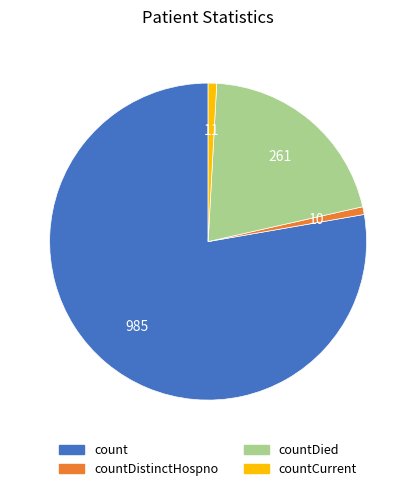

Which category has the biggest portion of the pie?

count